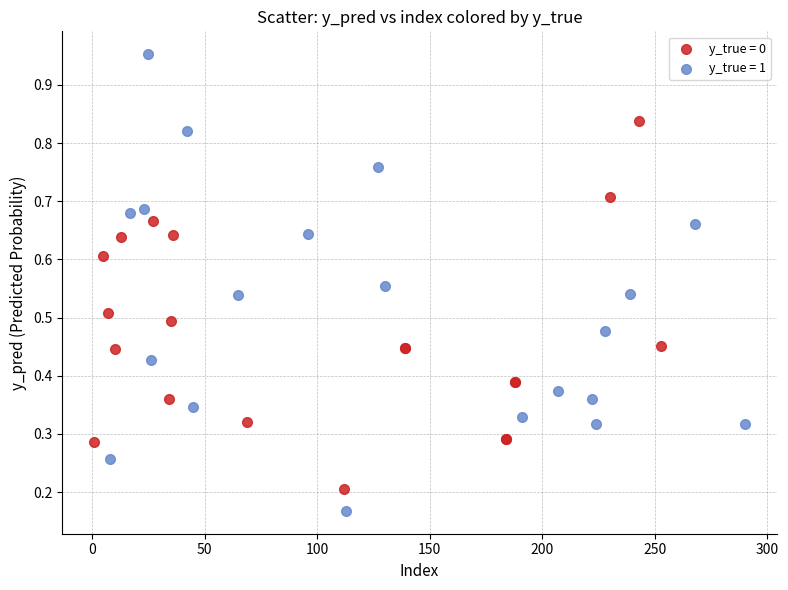

Which series has the largest Y range (max minus min)?

y_true = 1